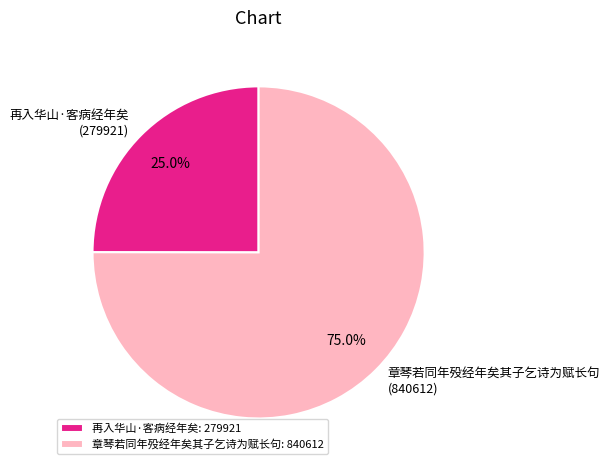

To the nearest percent, what portion does 章琴若同年殁经年矣其子乞诗为赋长句 represent?

75%